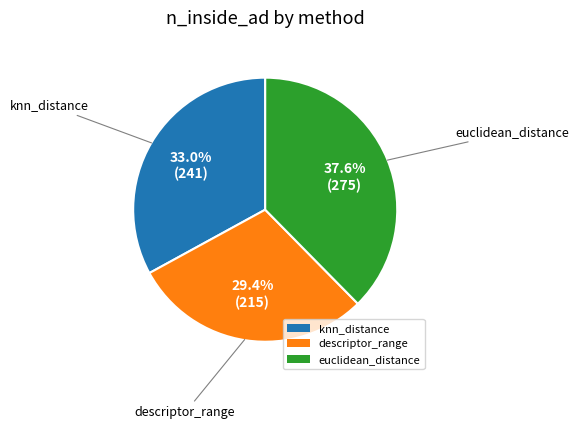

To the nearest percent, what is the difference between the largest and smallest slice percentages?

8%